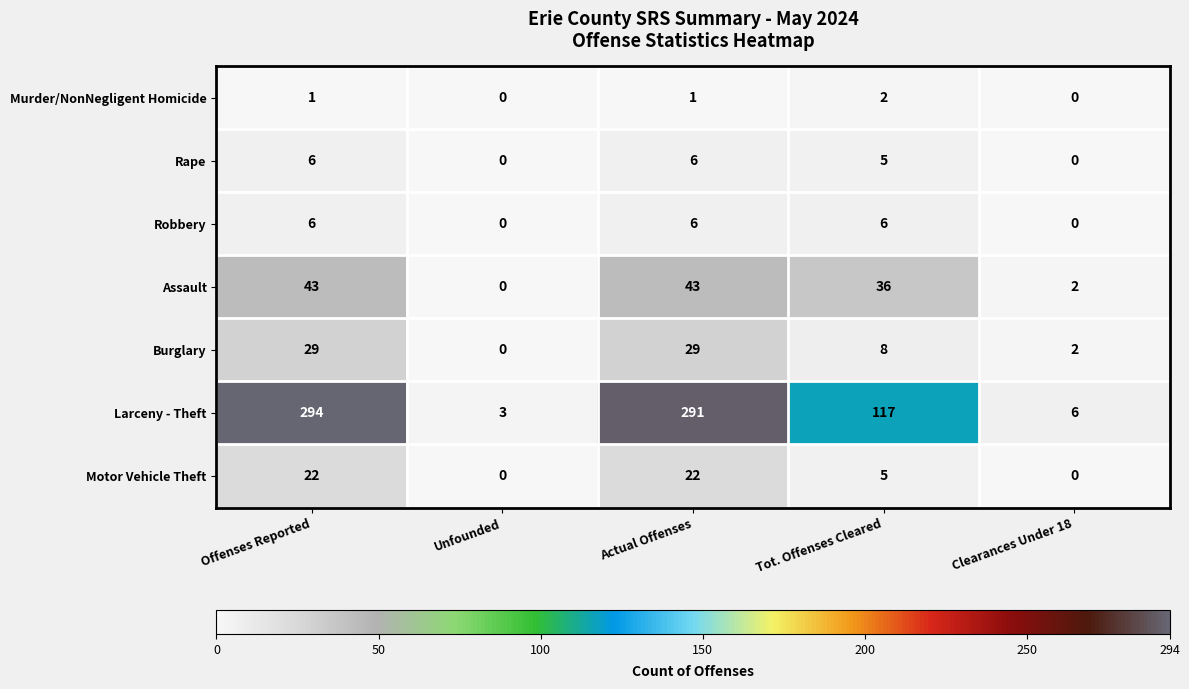

Which series has the largest total across all categories?

Larceny - Theft